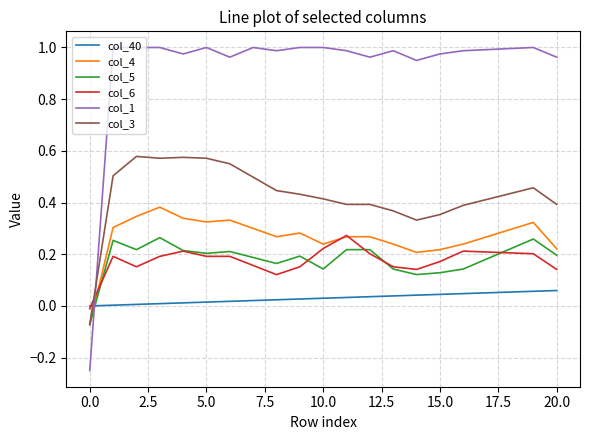

Does the chart have visible grid lines?

Yes